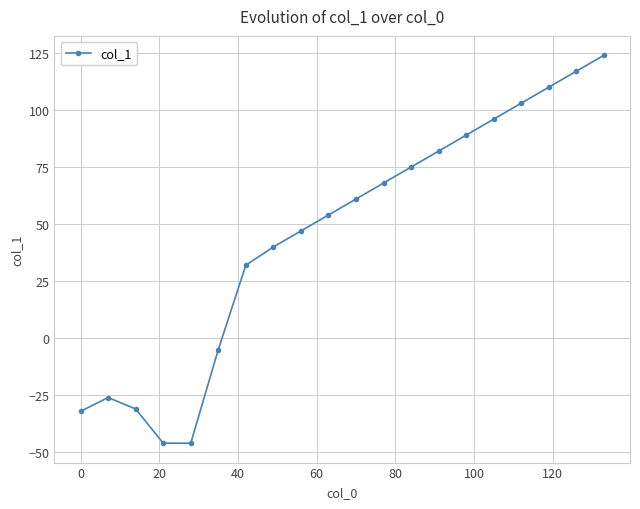

True or false: the data has more than 0 interior local peaks.

True